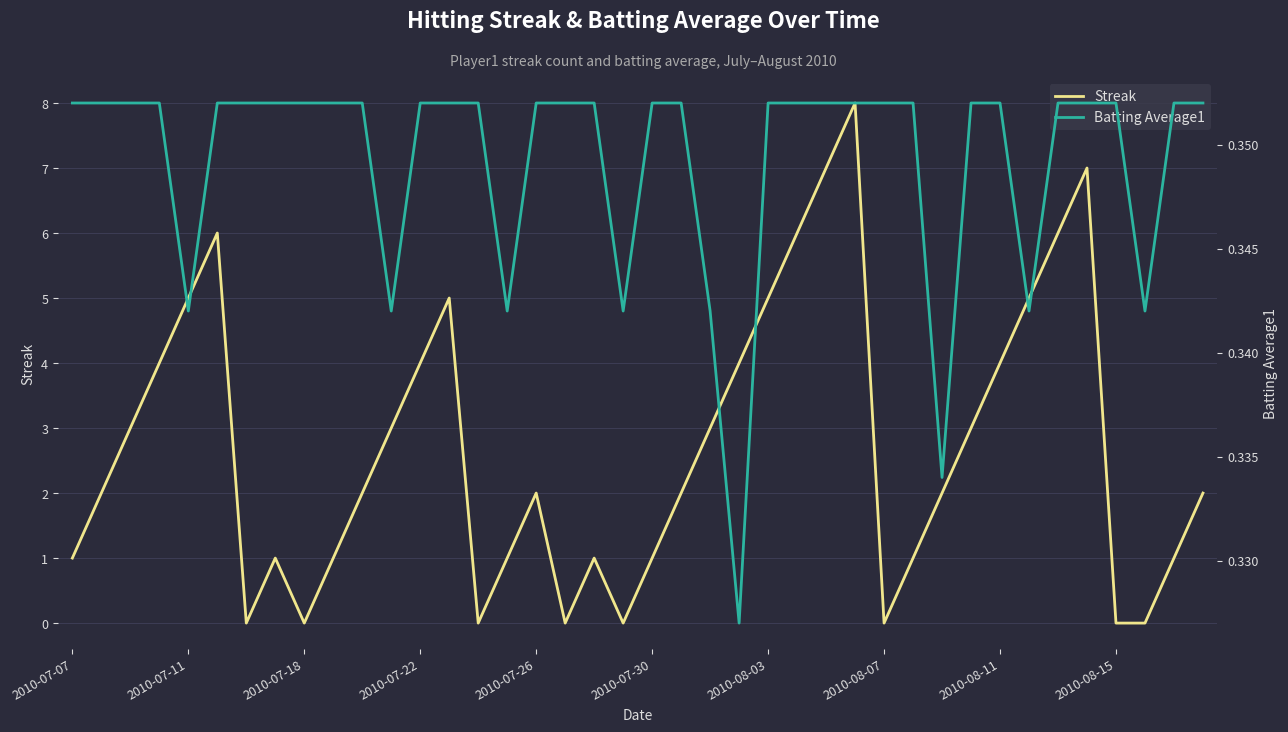

How many values in the Streak series are below 2?

16